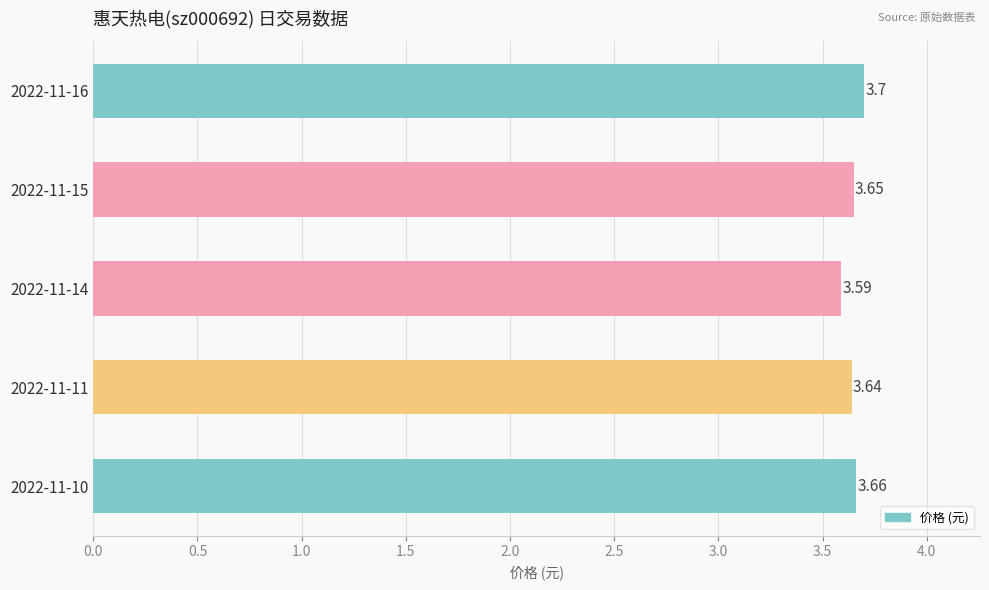

Which has a higher value, 2022-11-16 or 2022-11-14?

2022-11-16